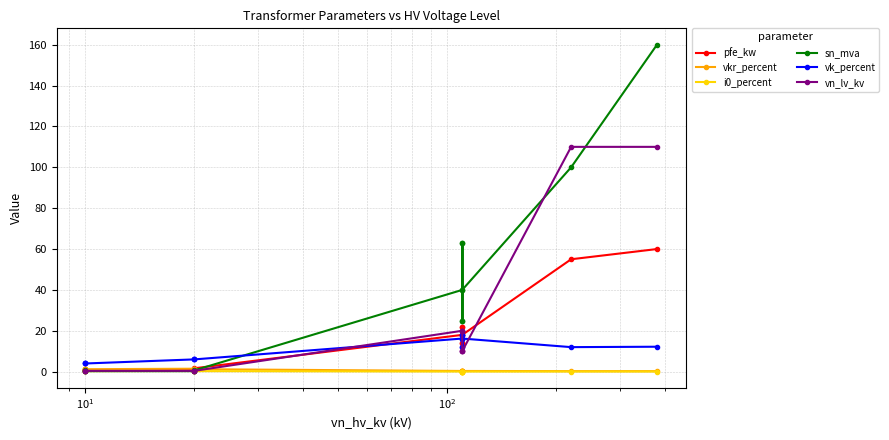

Which series has the largest total across all categories?

sn_mva